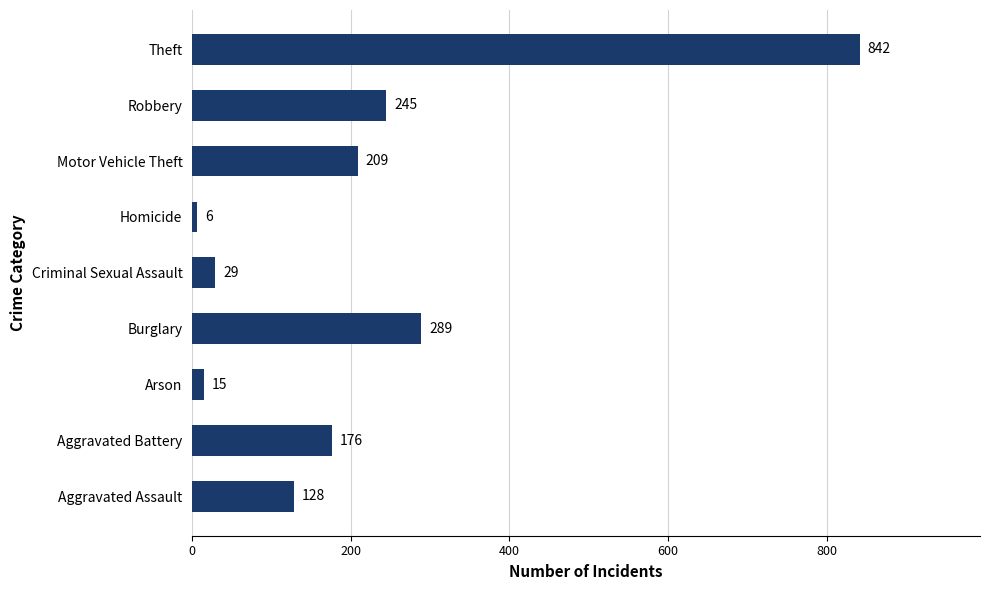

What is the change in value from Aggravated Assault to Criminal Sexual Assault?

-99